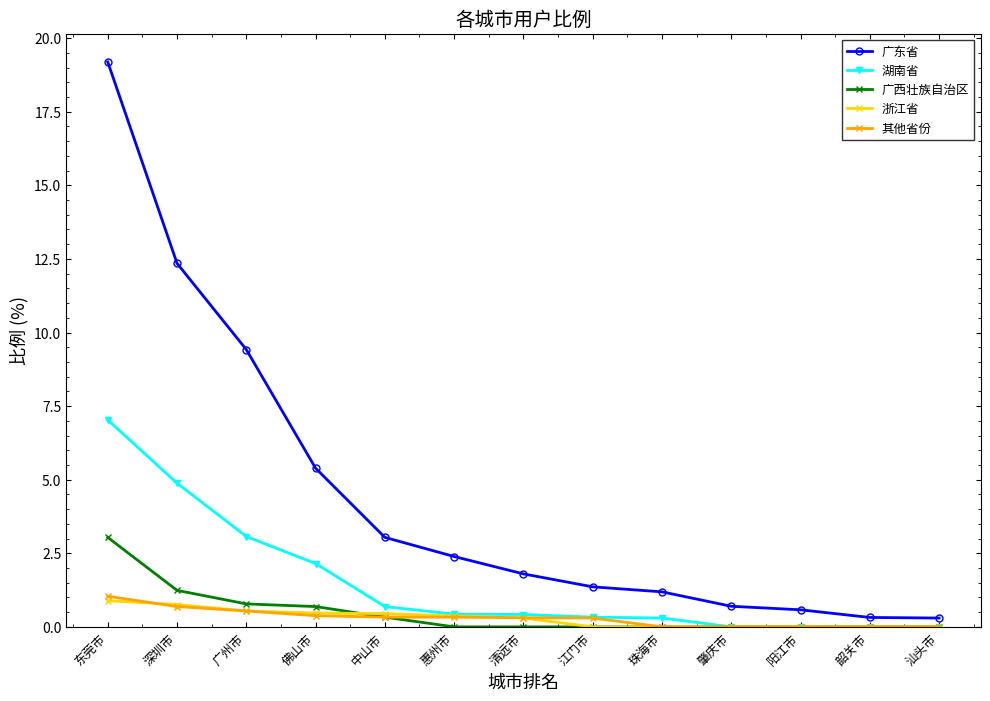

What is the greatest value displayed?

19.2